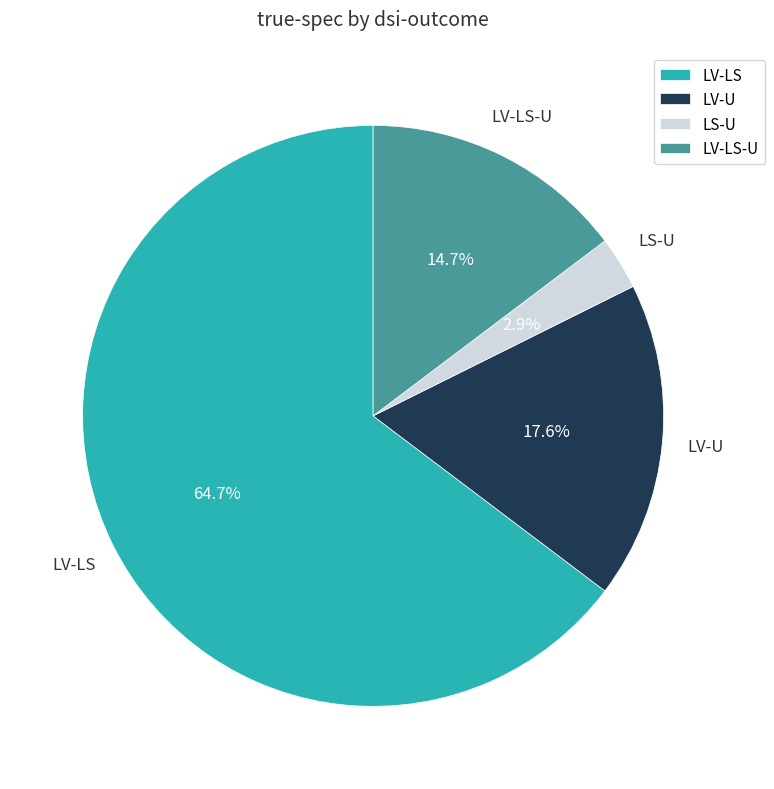

How much of the chart is everything except LS-U?

97.1%